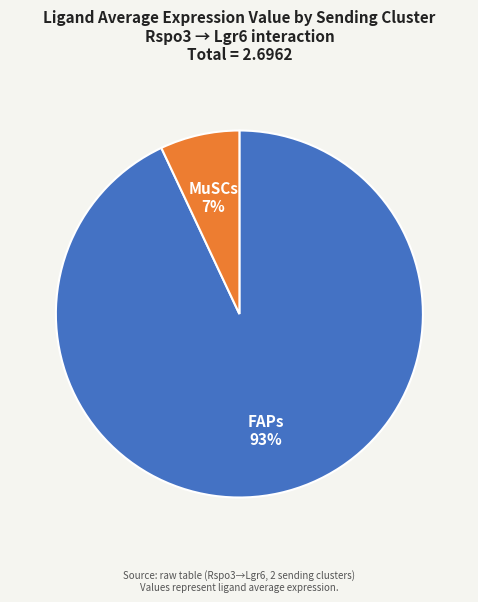

Rank the categories by value from highest to lowest.

FAPs, MuSCs